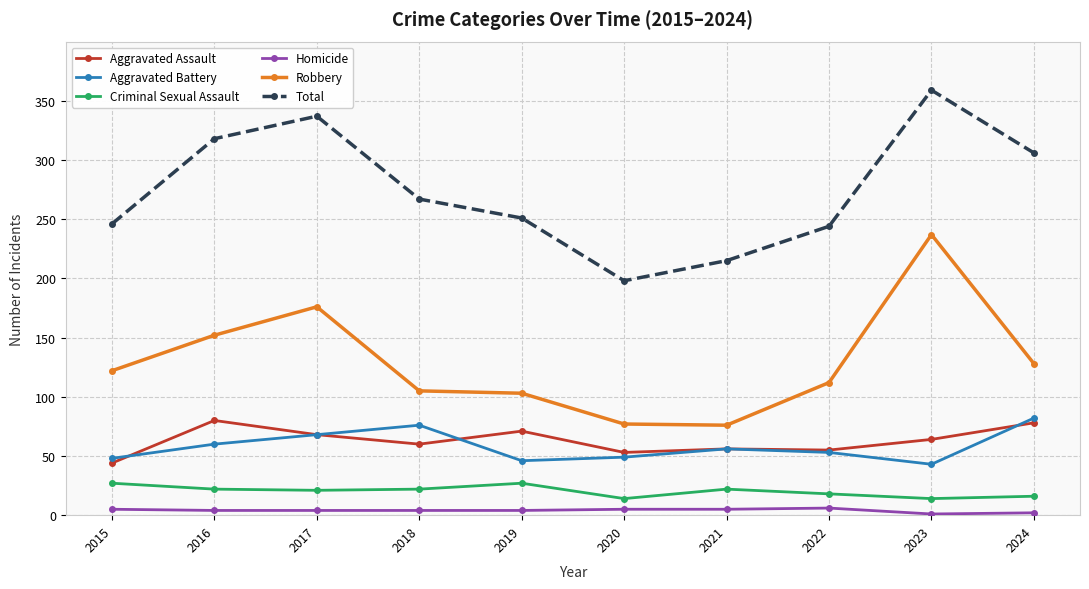

At how many categories does at least one series exceed 334?

2